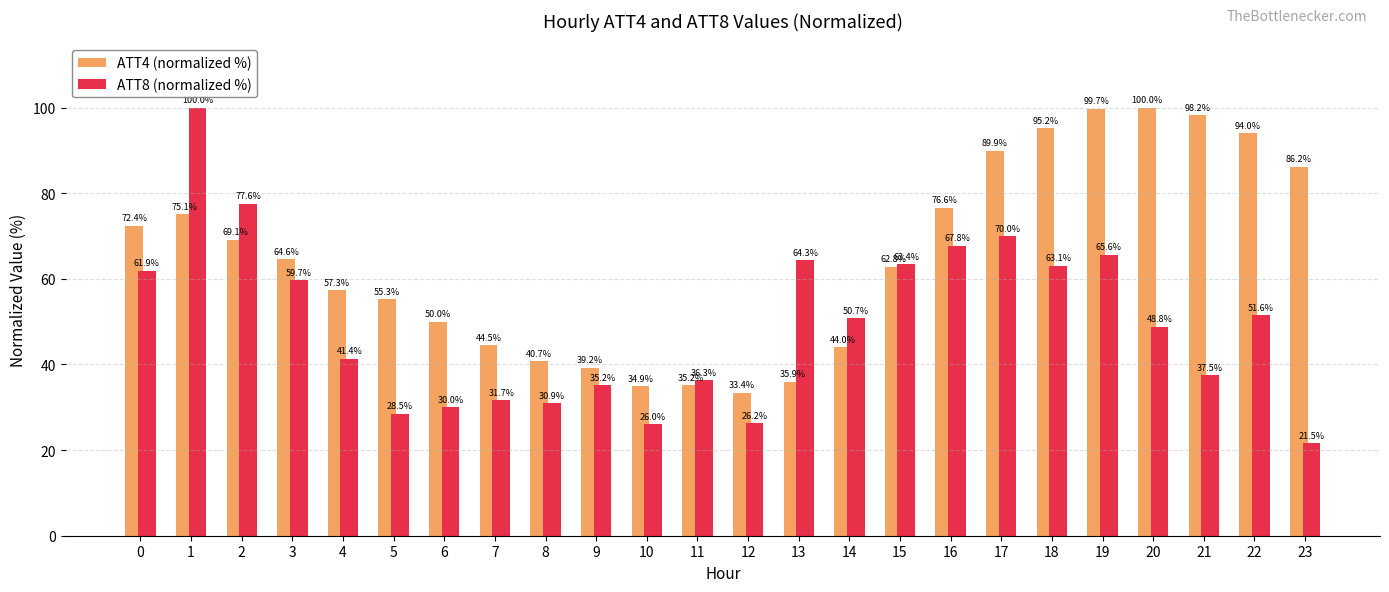

Is the value of ATT4 (normalized %) at 19 greater than the value of ATT8 (normalized %) at 2?

Yes